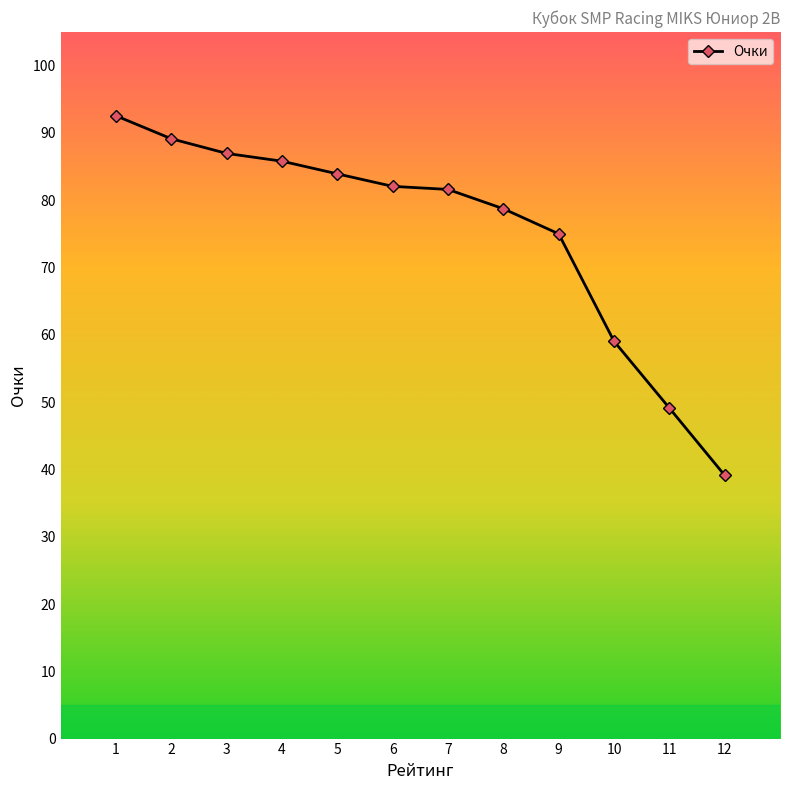

What is the value of the 10th point from the left?

59.1